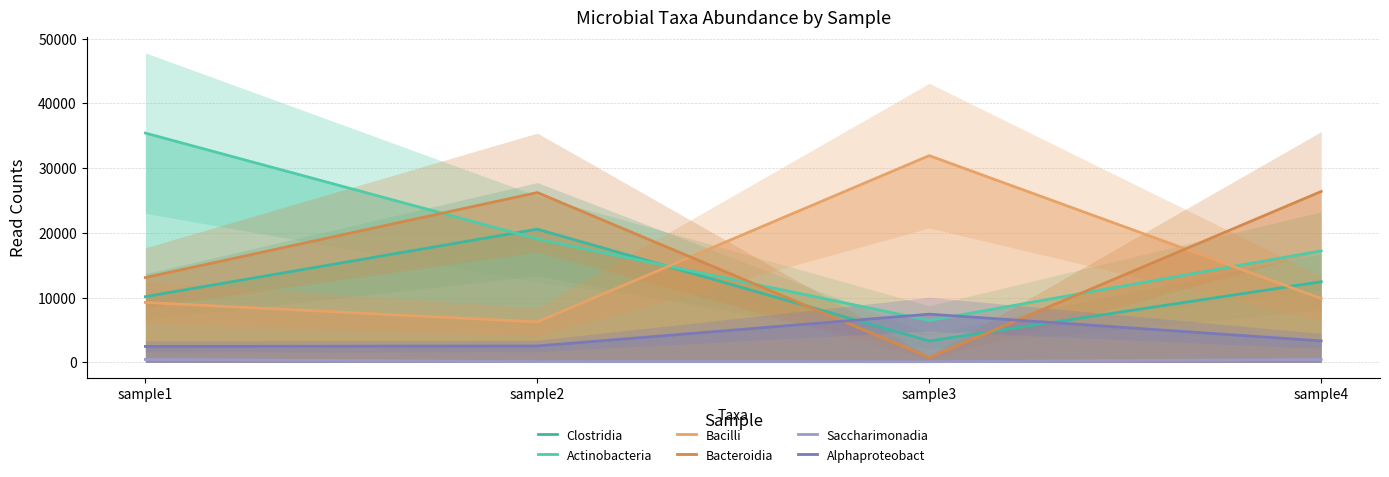

In Actinobacteria, how many points are lower than both neighbors (excluding endpoints)?

1